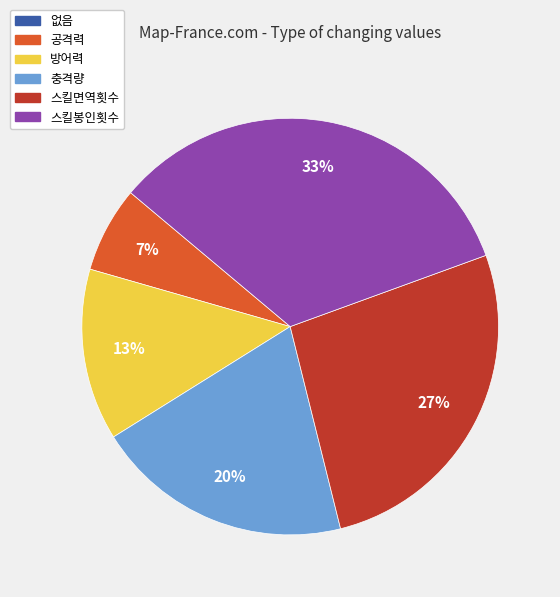

Combined, do 스킬면역횟수 and 스킬봉인횟수 account for over 50%?

Yes